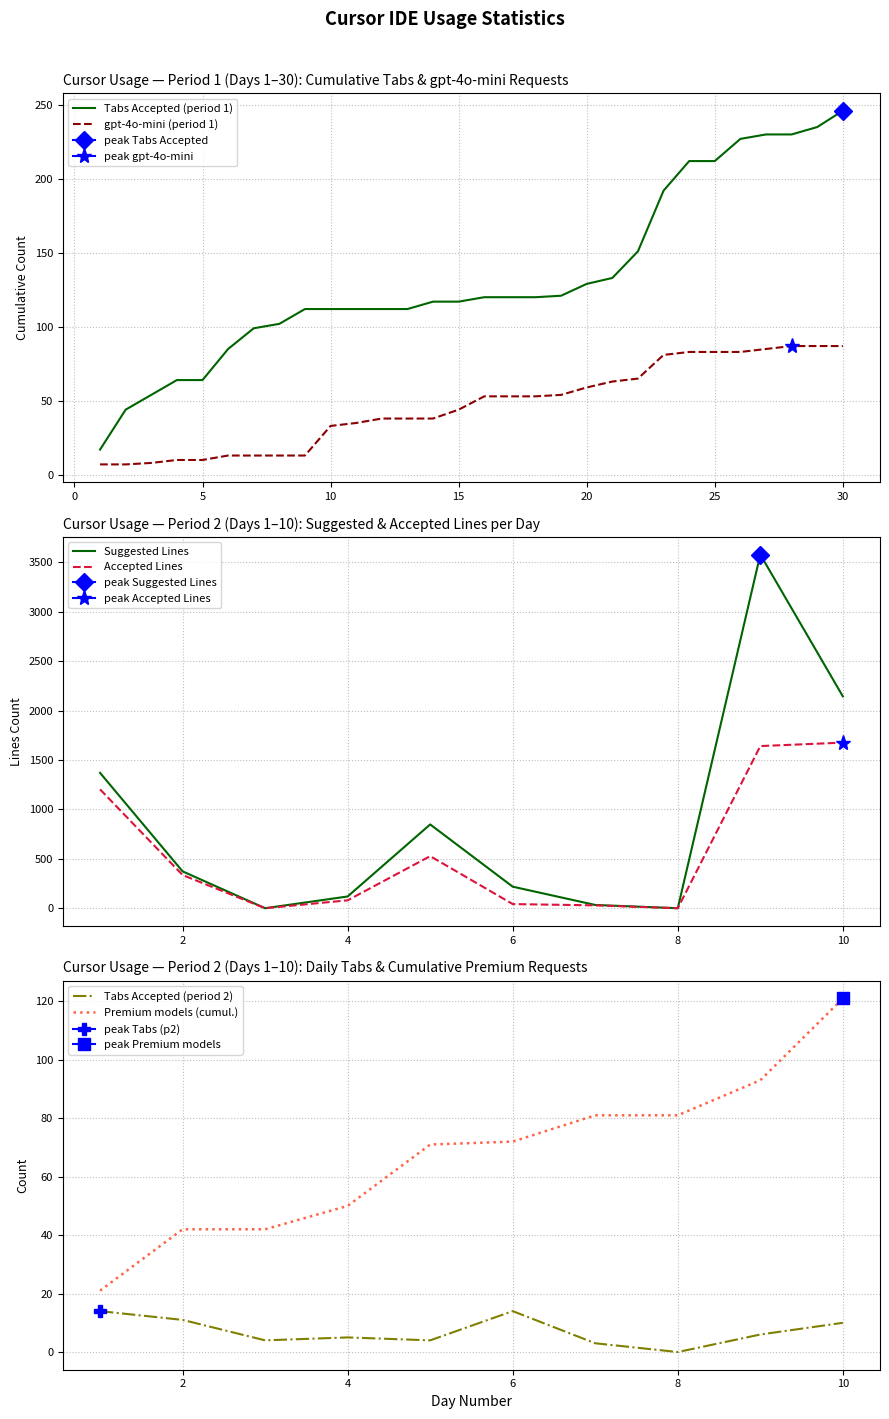

List the labels in order of Tabs Accepted (period 1) value, smallest first.

1, 2, 3, 4, 5, 6, 7, 8, 9, 10, 11, 12, 13, 14, 15, 16, 17, 18, 19, 20, 21, 22, 23, 24, 25, 26, 27, 28, 29, 30